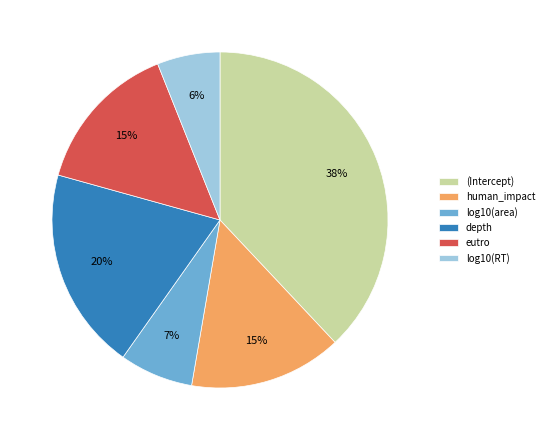

How many slices are in this pie chart?

6